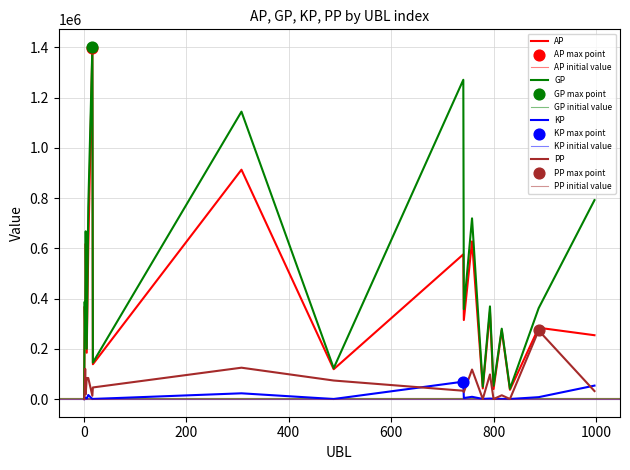

At how many categories does at least one series exceed 316367?

11